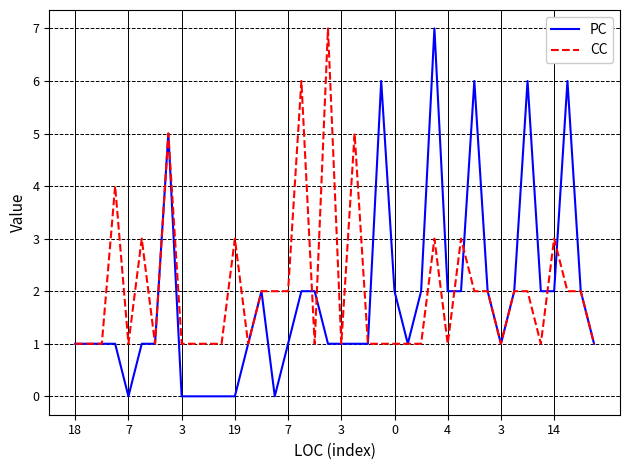

What is the maximum value shown in the chart?

7